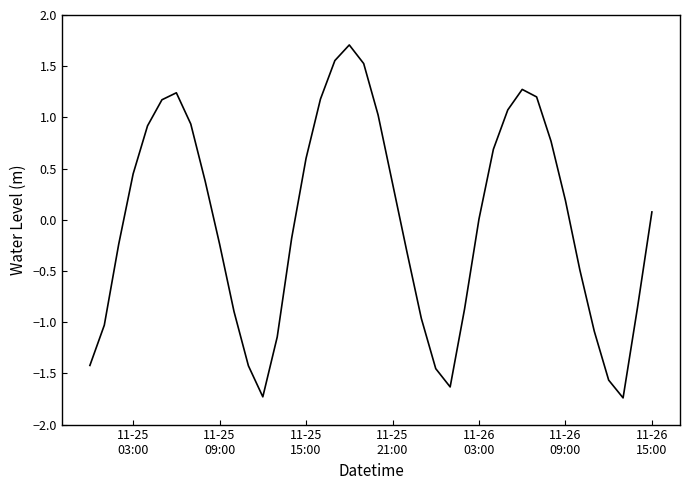

What is the greatest value displayed?

1.7